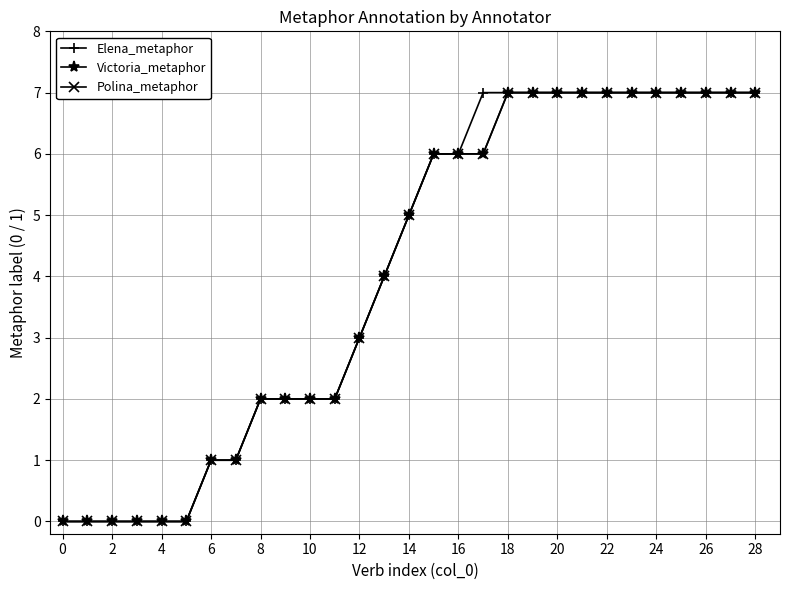

Does the chart have visible grid lines?

Yes